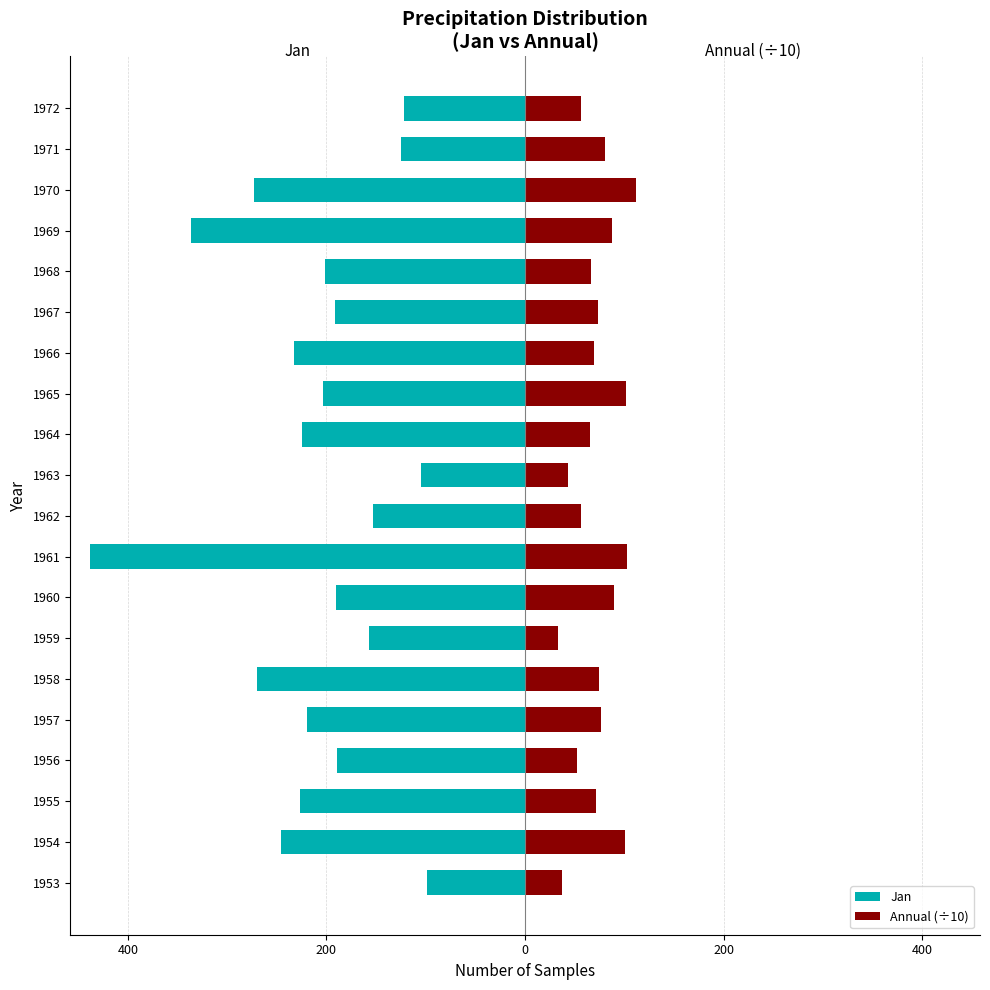

The value of Annual (÷10) at 1966 is 118.0. True or false?

False